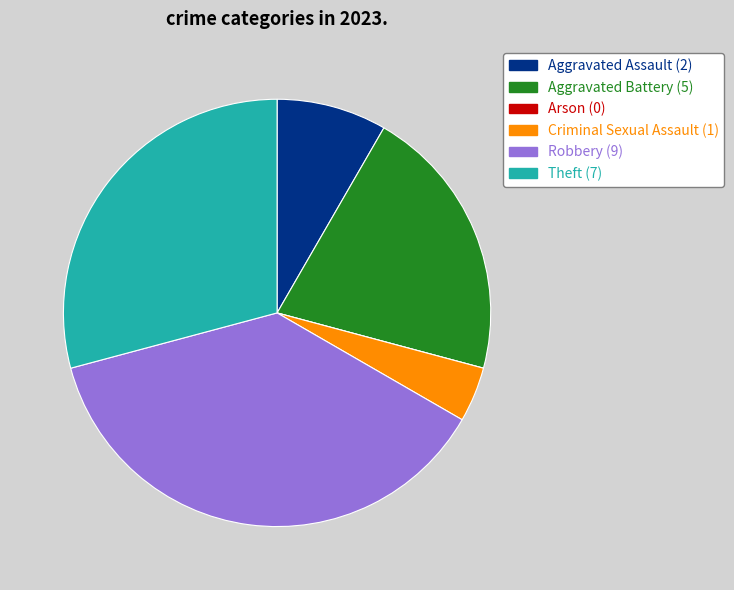

Is there any slice that represents more than half of the pie?

No